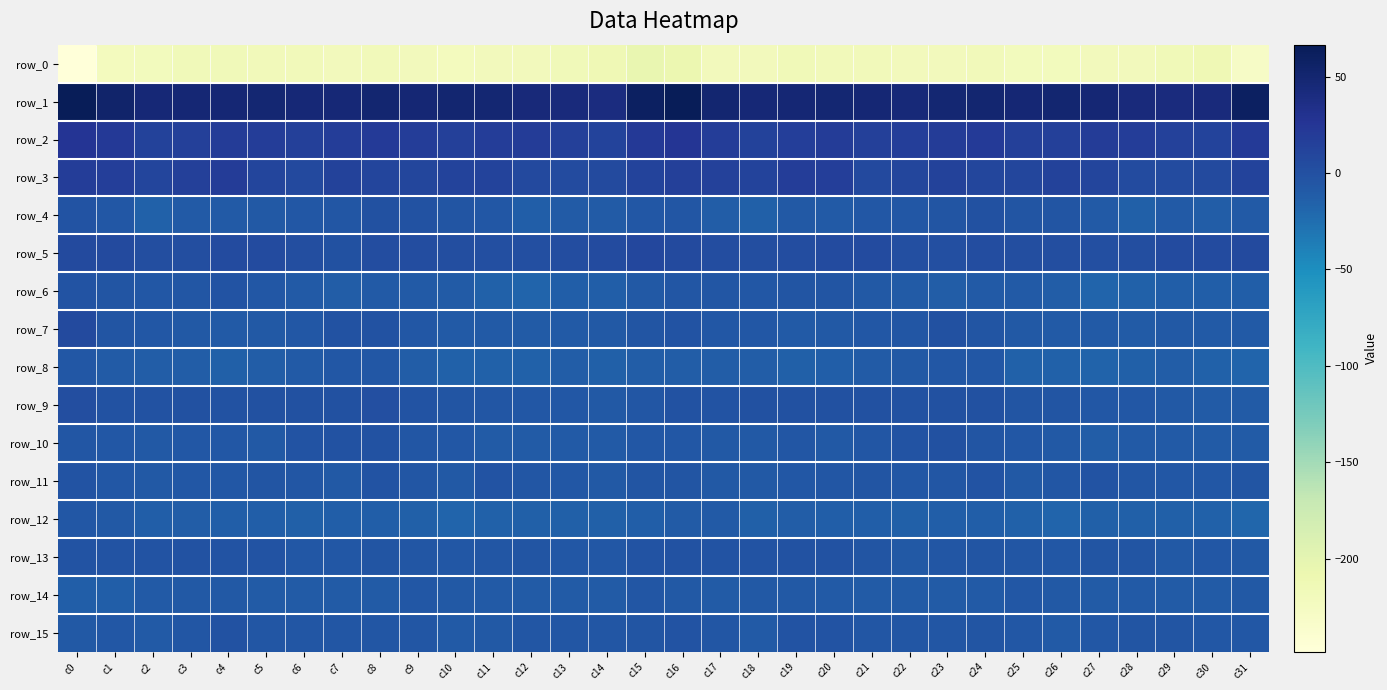

Where is row_7 nearest to the value -2?

c8